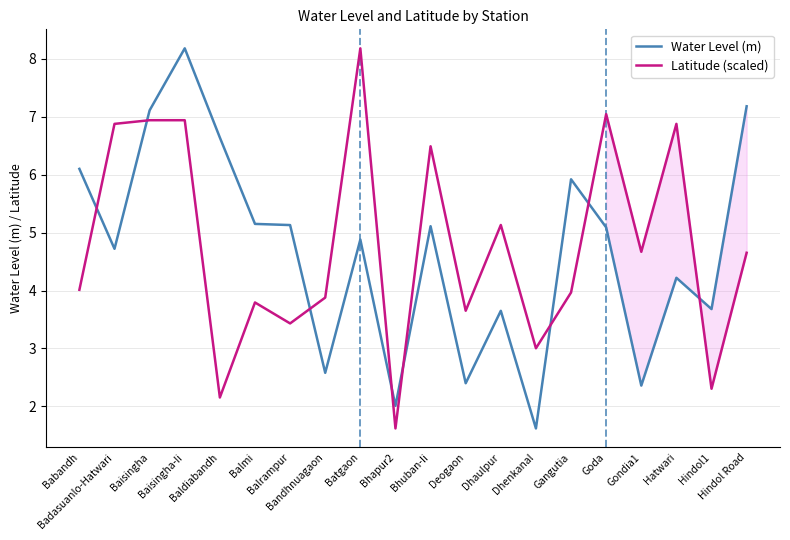

The value of Latitude (scaled) at Balrampur is 3.4. True or false?

True